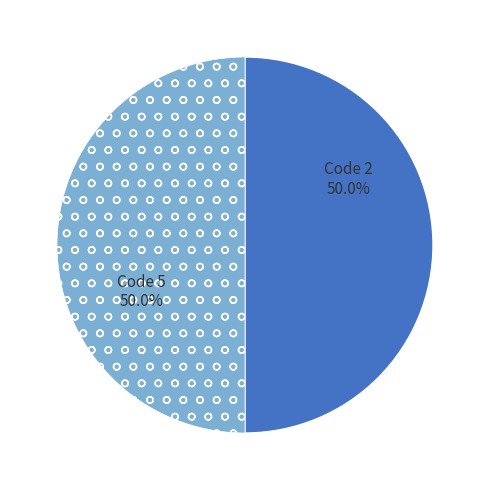

Combined, what portion of the pie is Code 5 and Code 2?

100.0%